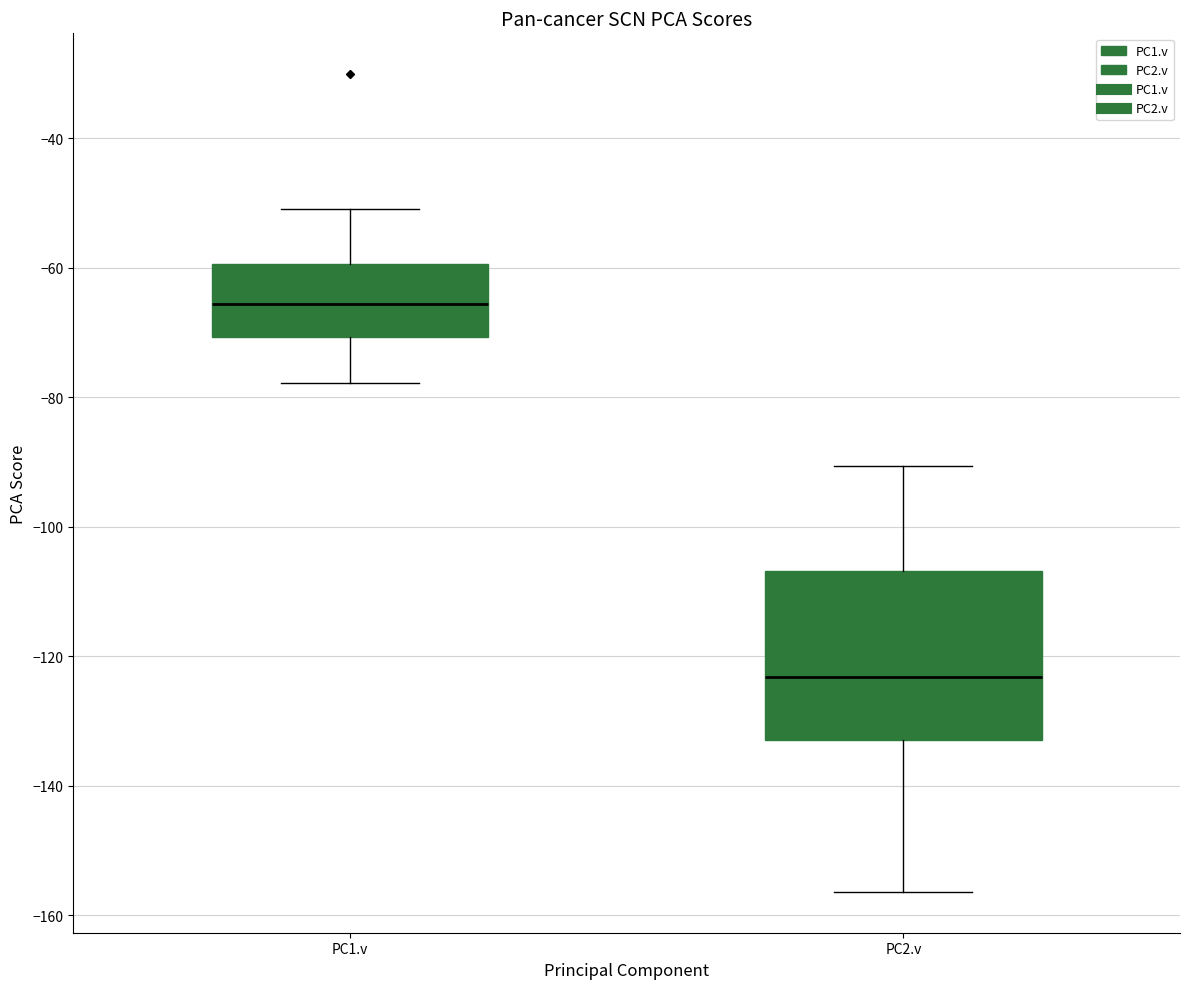

Which box's median line is the lowest?

PC2.v